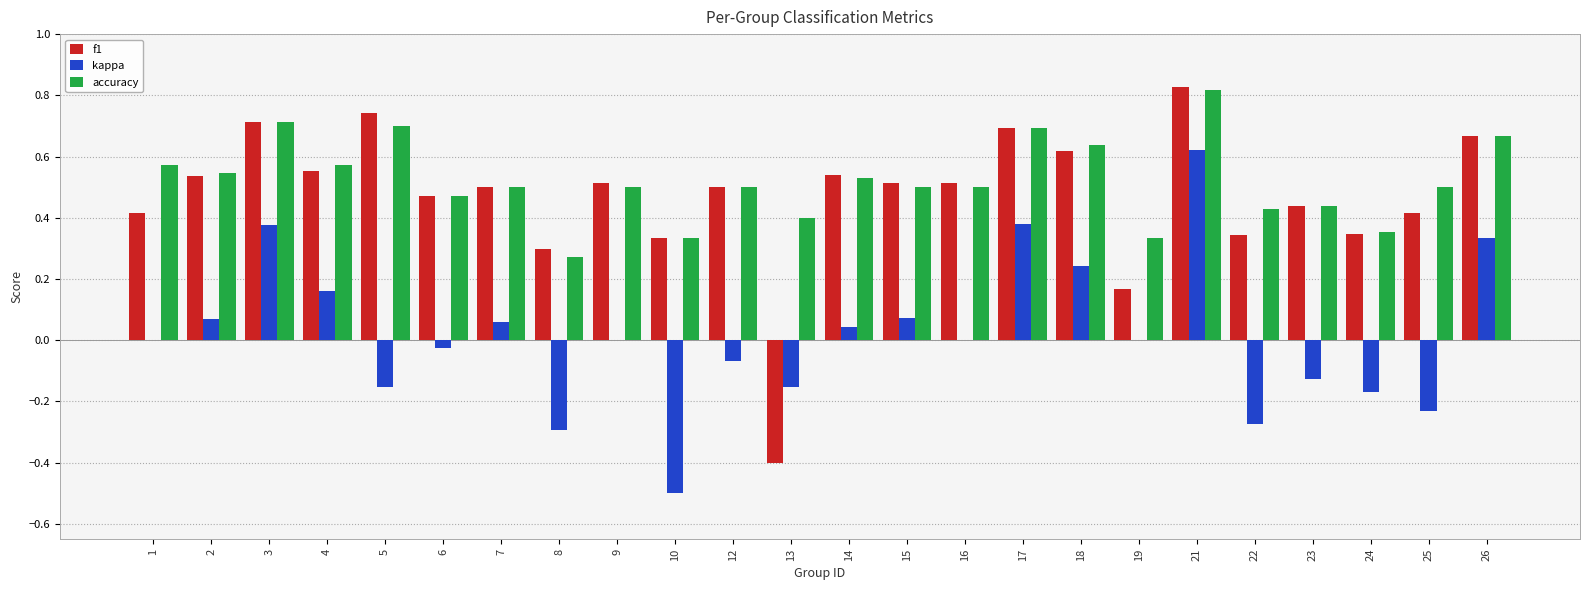

At which label does f1 reach its peak?

21